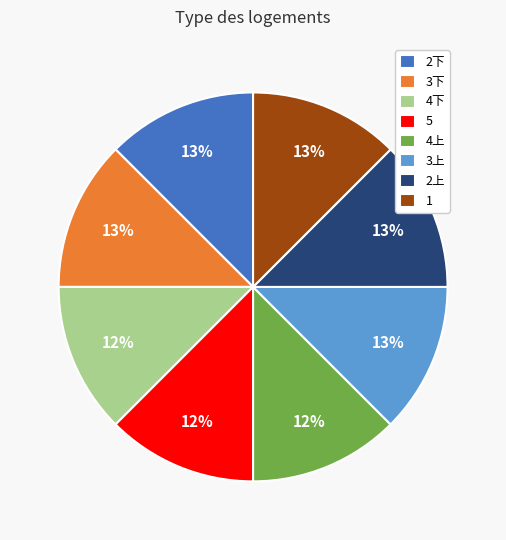

The 3下 slice represents 13% of the pie. True or false?

True